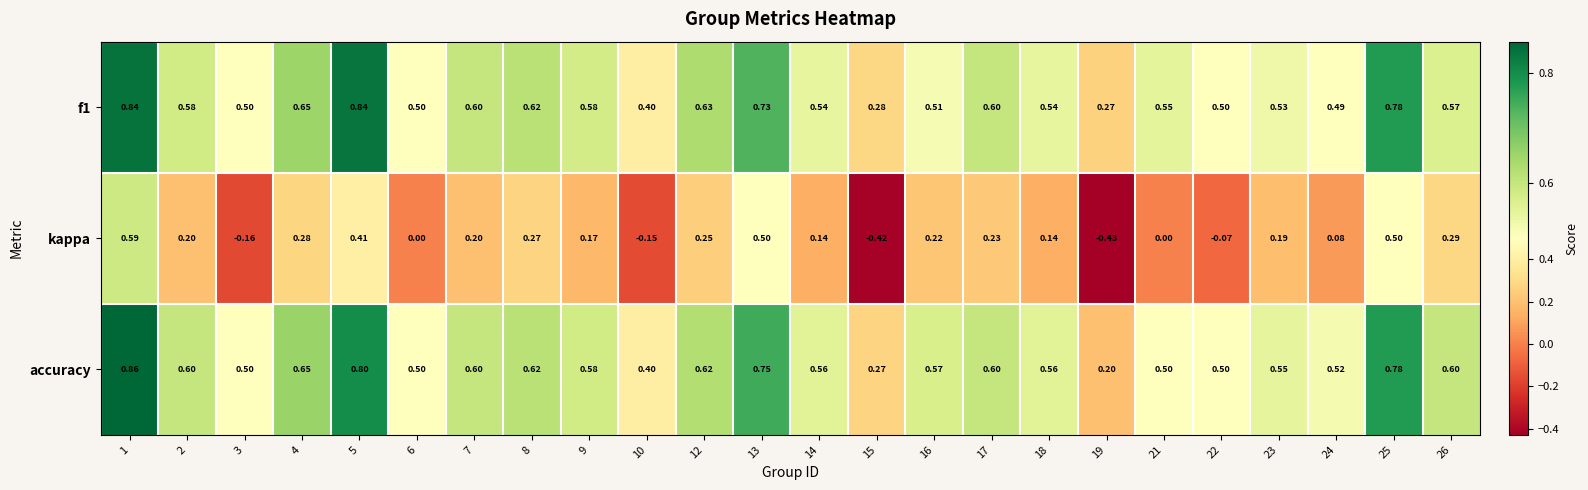

Which series changed the most between 21 and 23?

kappa